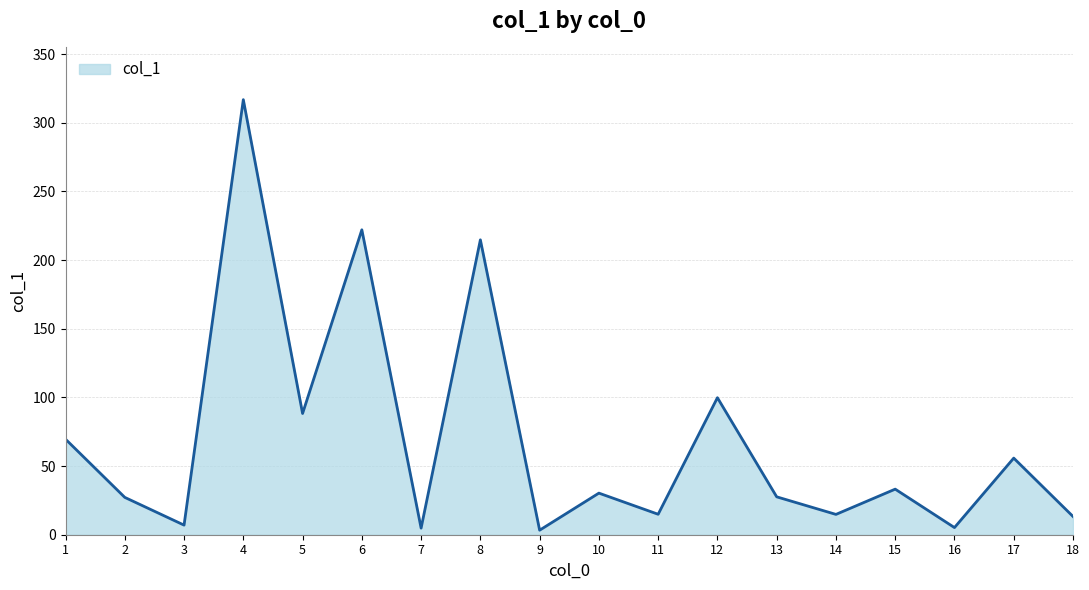

What is the maximum value shown in the chart?

316.9